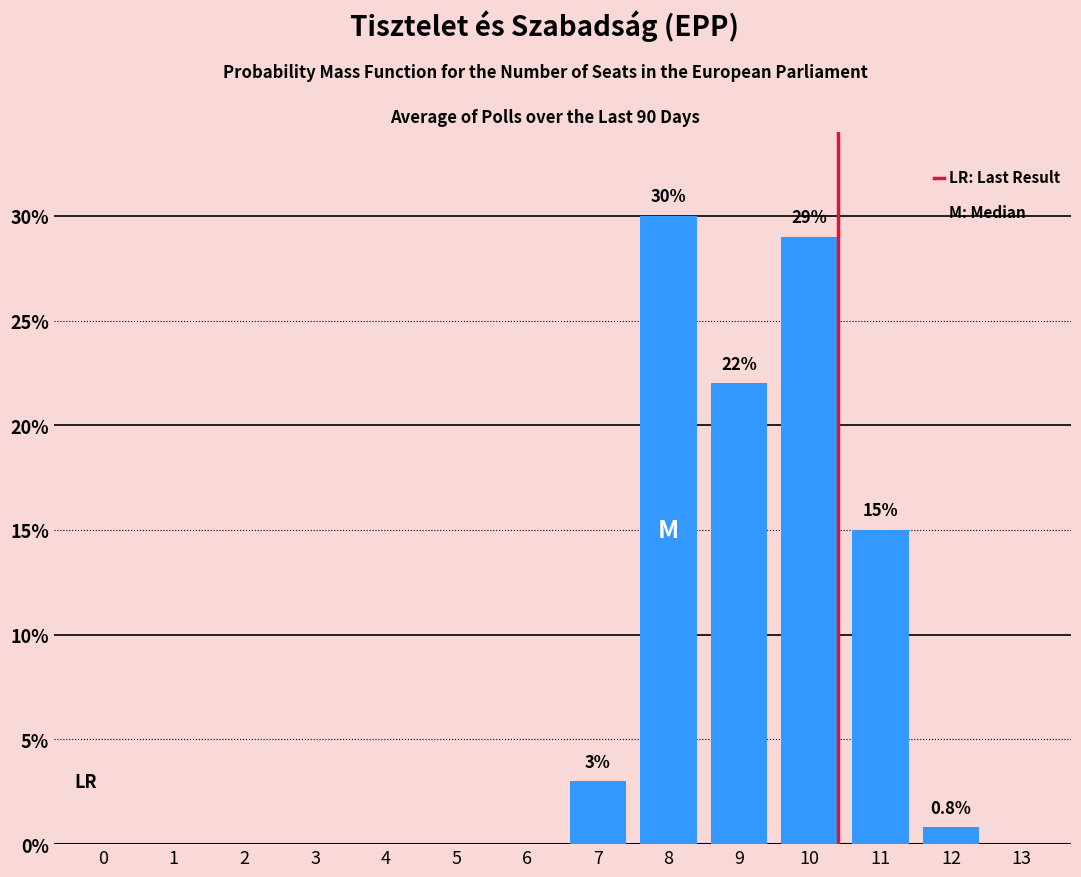

Reading right to left, transcribe all the data shown in this chart.

13=0.0	12=0.8	11=15.0	10=29.0	9=22.0	8=30.0	7=3.0	6=0.0	5=0.0	4=0.0	3=0.0	2=0.0	1=0.0	0=0.0